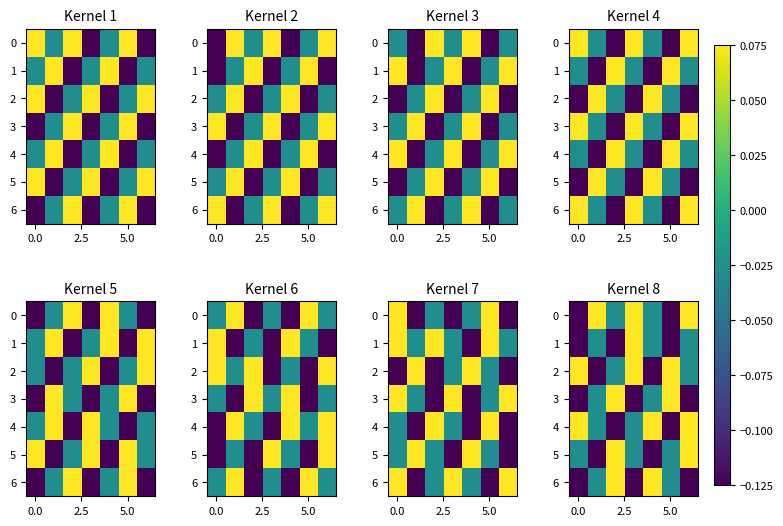

What is the greatest value displayed?

0.1